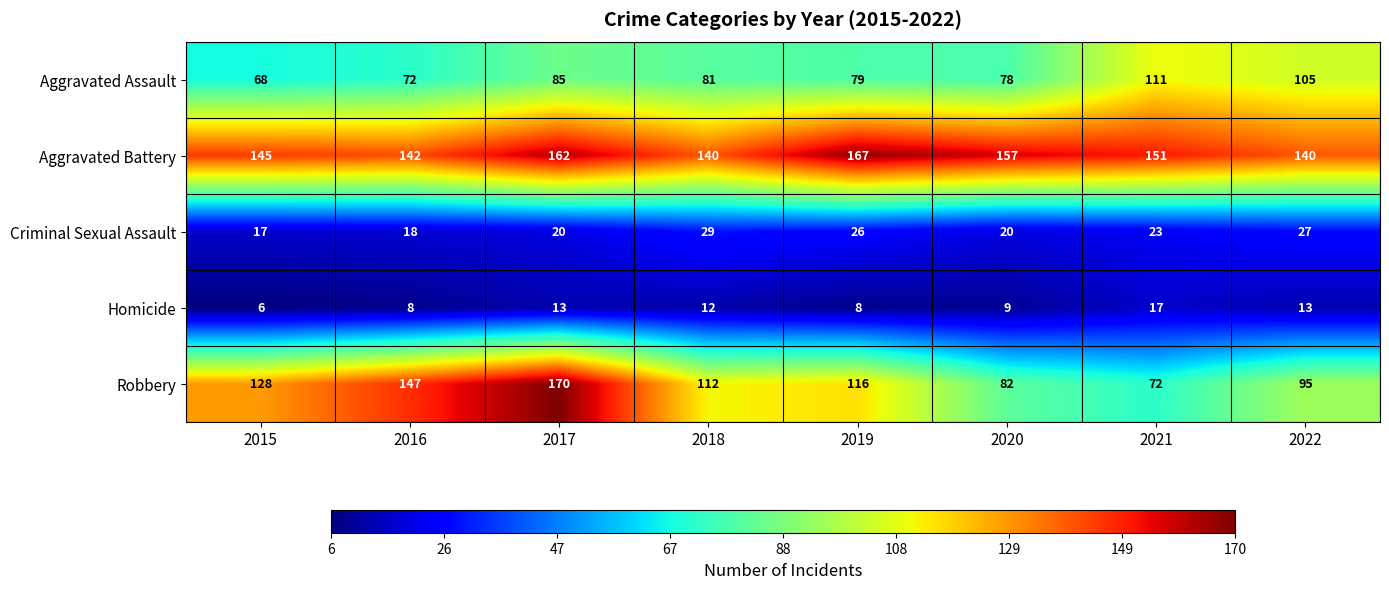

True or false: Homicide has a value of 13 at 2022.

True